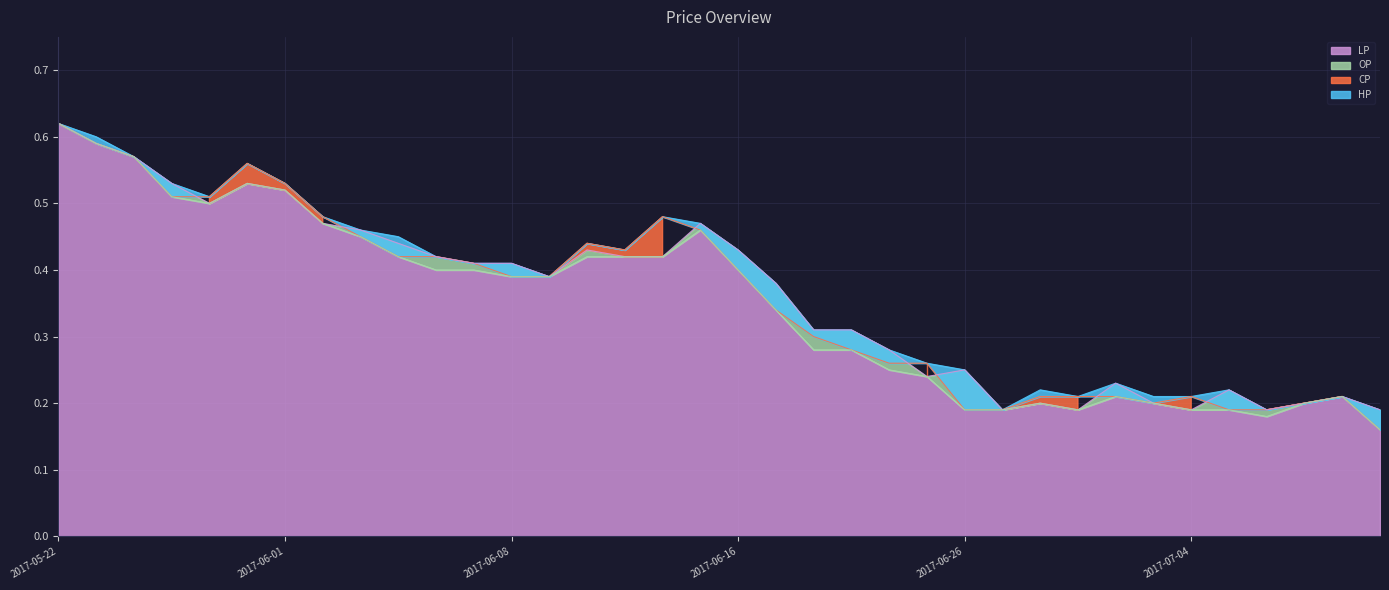

What is the label of the 25th point from the left?

2017-06-26